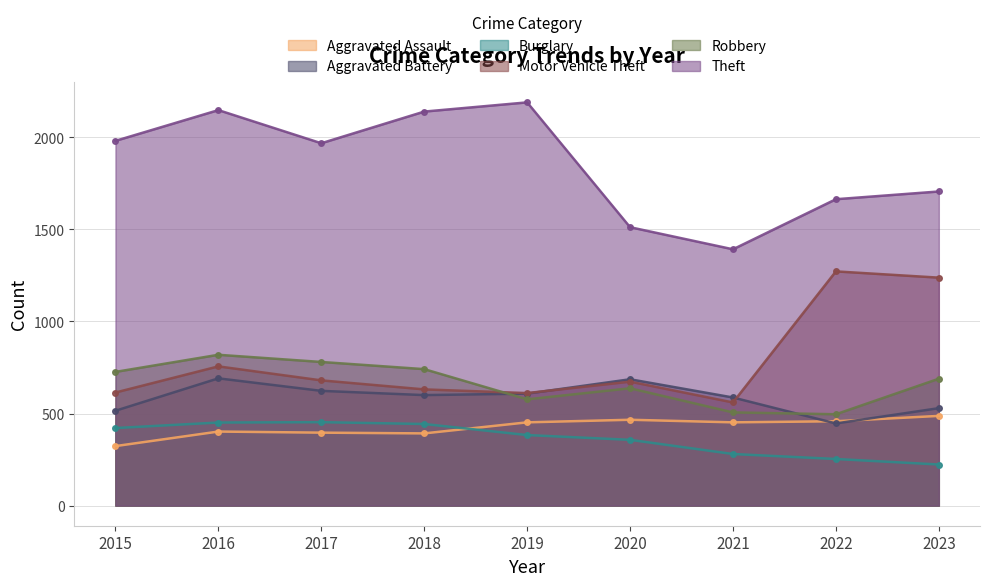

True or false: Aggravated Assault and Motor Vehicle Theft intersect in this chart.

False